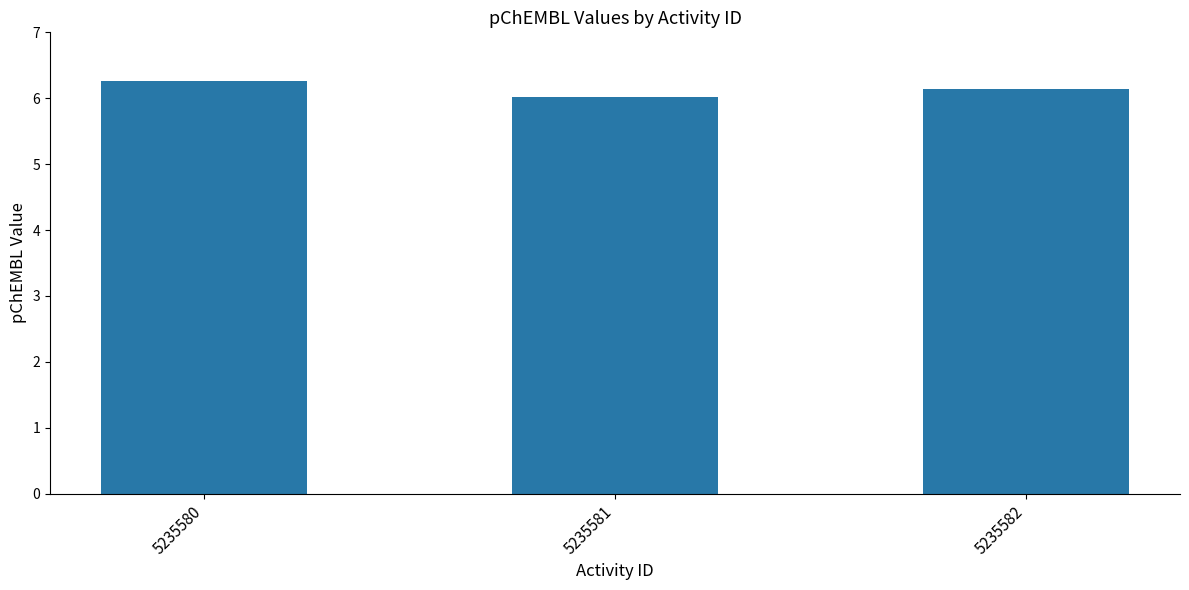

What is the difference between the values at 5235581 and 5235580?

0.2